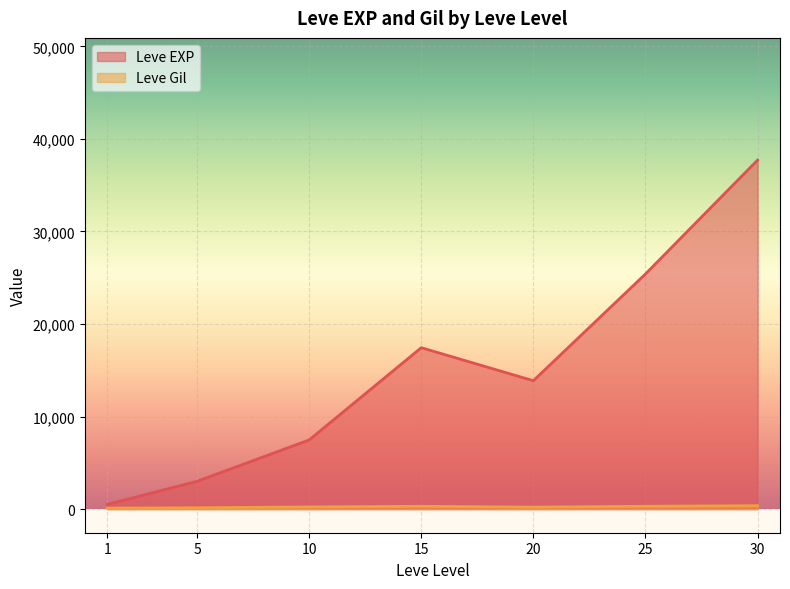

At which category does the chart reach its peak across all series?

30